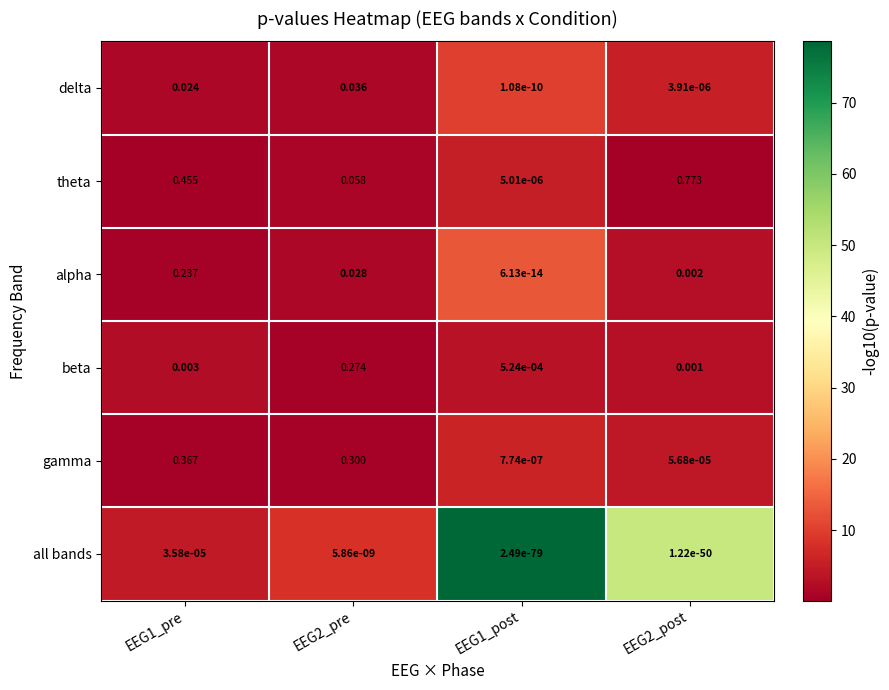

Is the value of all bands at EEG2_post greater than the value of alpha at EEG2_pre?

No